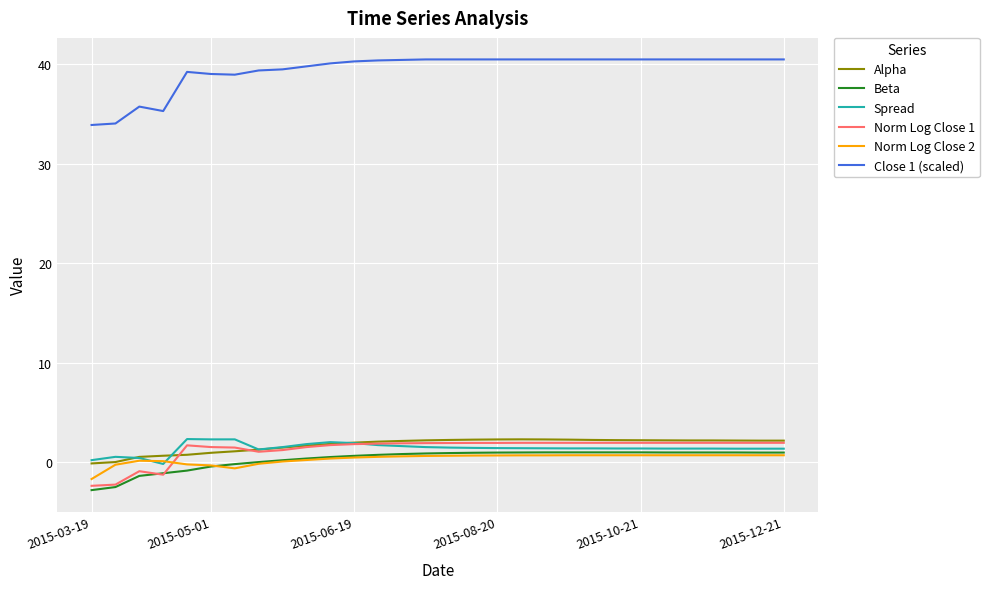

Which series has the largest total across all categories?

Close 1 (scaled)